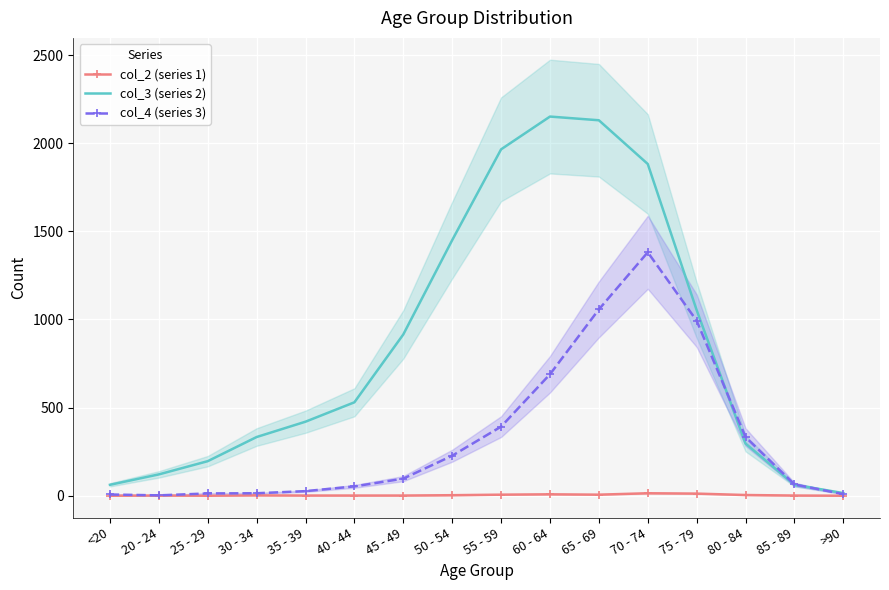

What is the difference between the maximum and minimum values in the col_3 (series 2) series?

2136